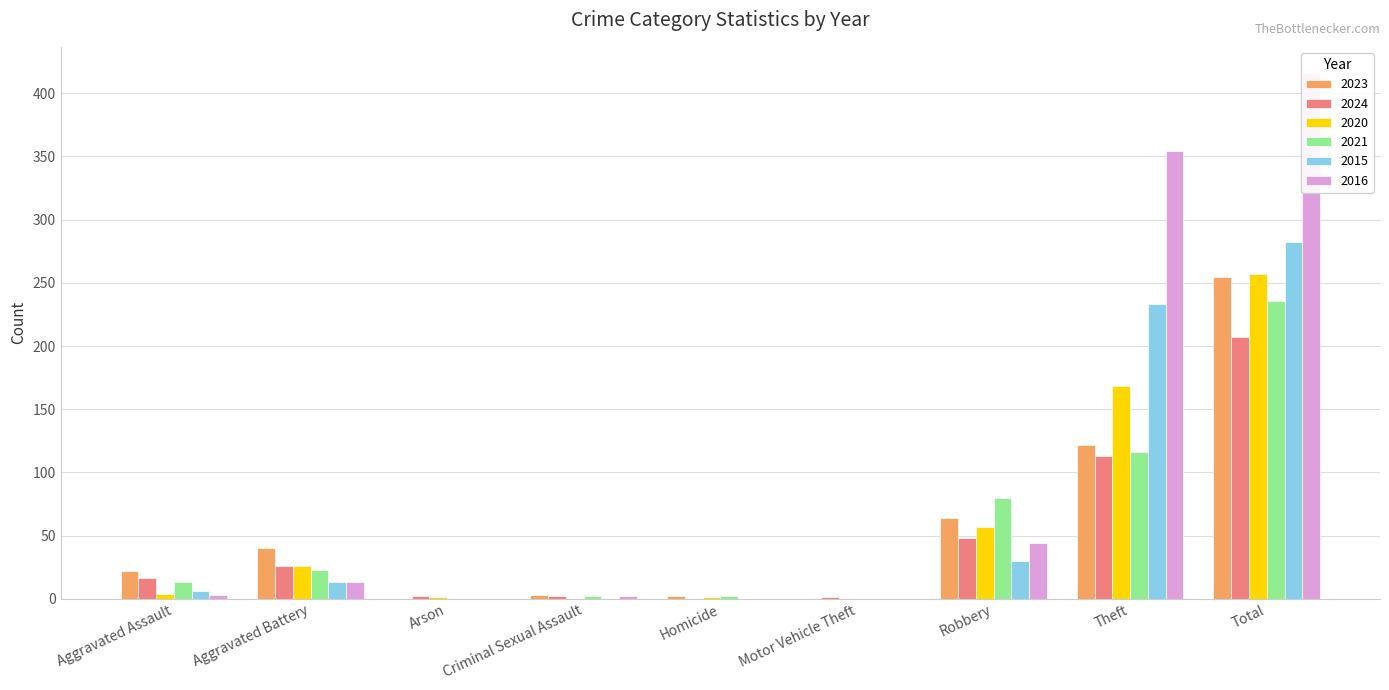

What is the difference between the maximum and minimum values in the 2024 series?

207